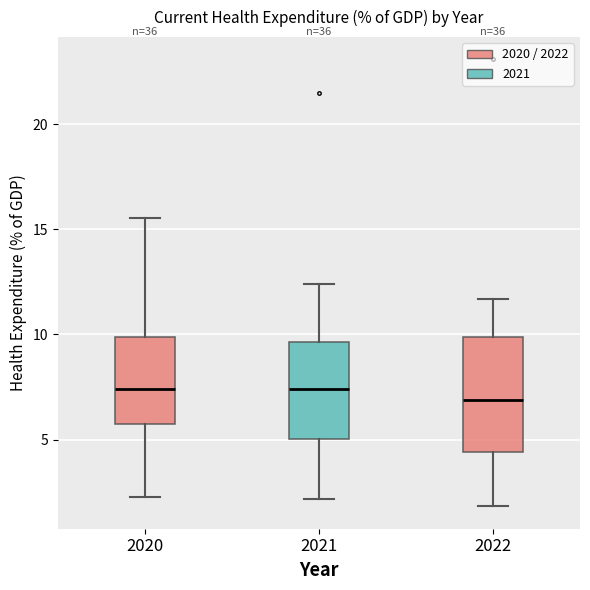

Which box is the tallest, from its lower edge to its upper edge?

2022